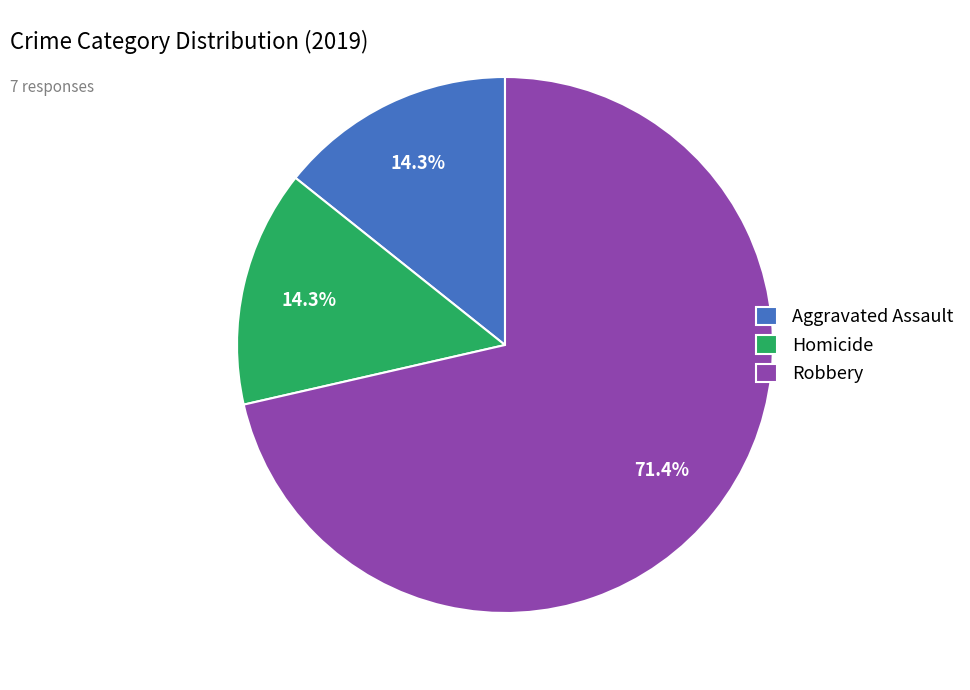

Combined, do Homicide and Robbery account for over 50%?

Yes